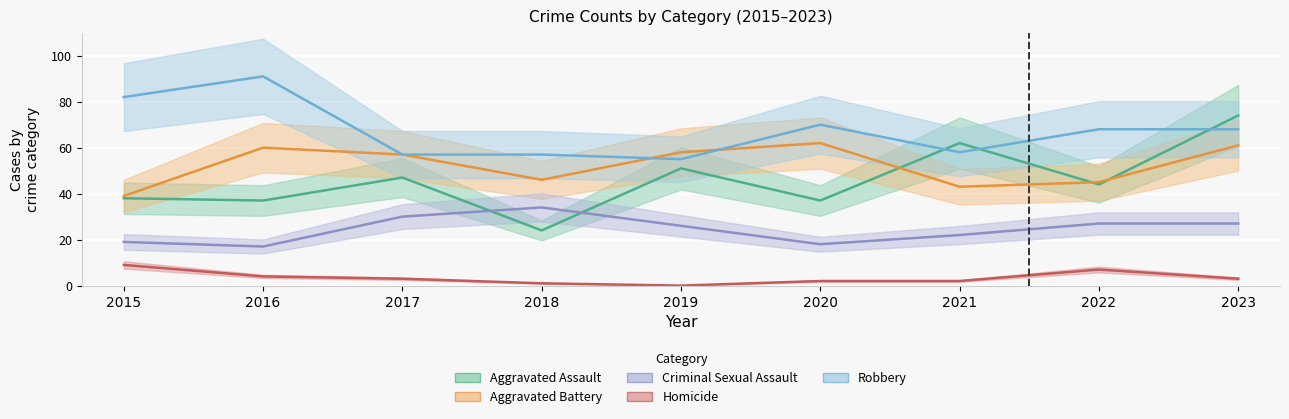

Is the value of Aggravated Battery at 2022 greater than the value of Criminal Sexual Assault at 2018?

Yes